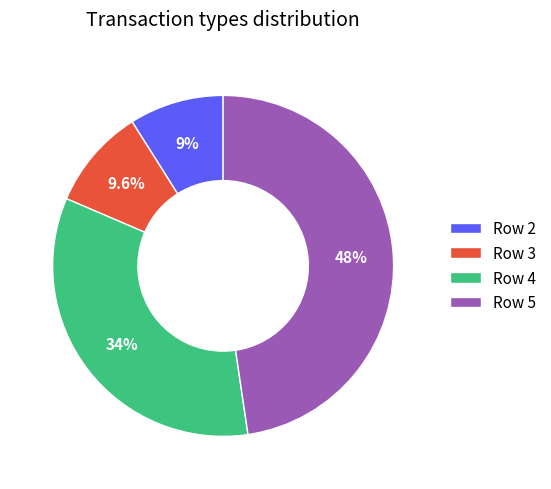

Between Row 4 and Row 3, which is larger?

Row 4